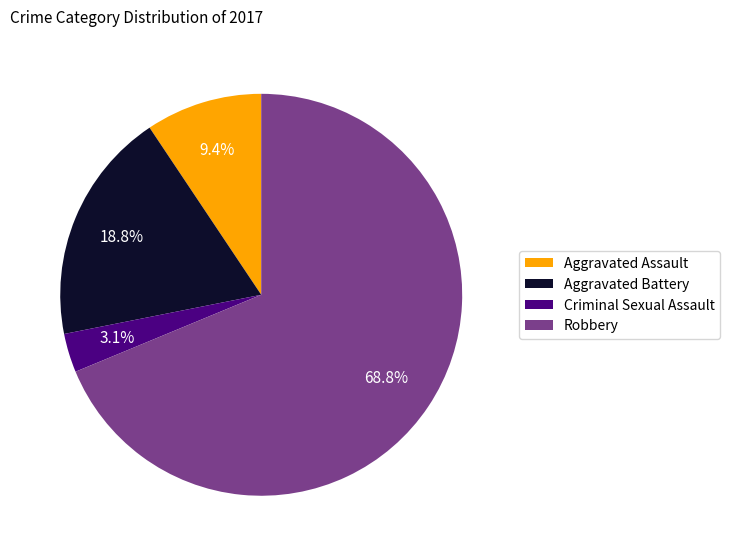

Do Aggravated Battery and Aggravated Assault together represent more than half of the pie?

No